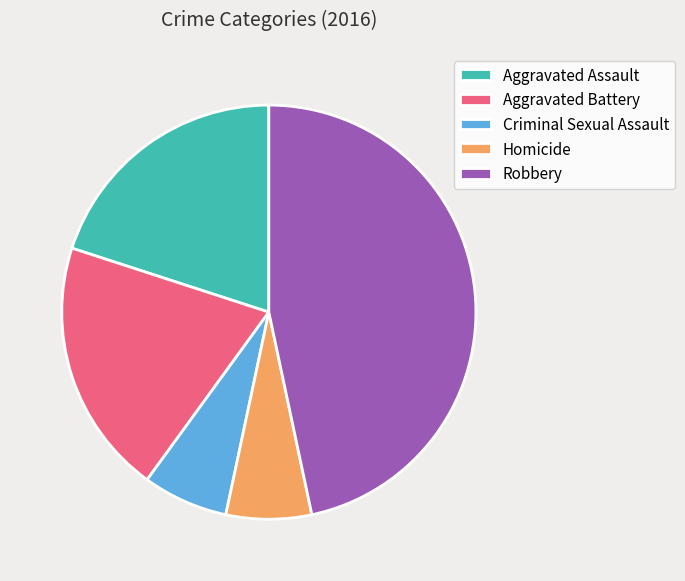

True or false: Homicide accounts for 1% of the total.

False